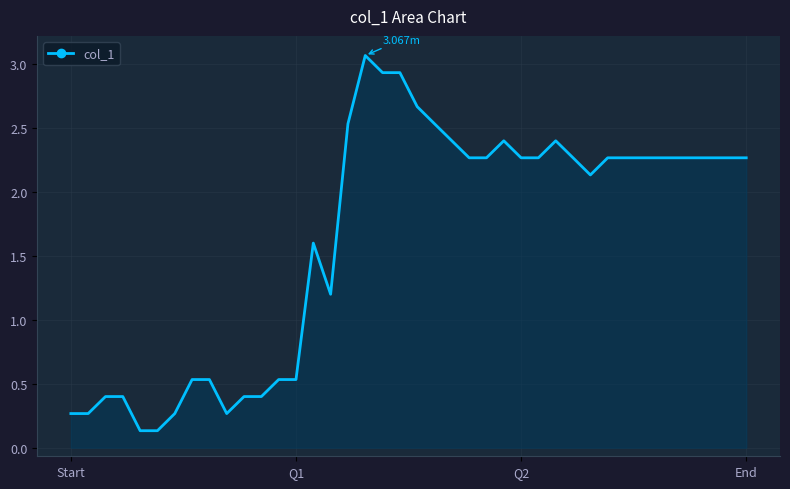

At which label is the value closest to 1?

15